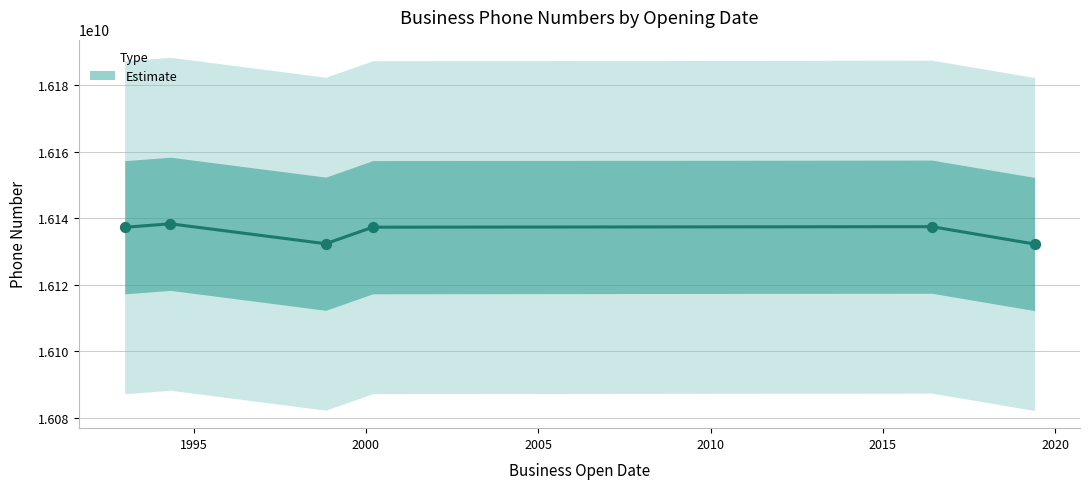

What is the change in value from 1995 to 2000?

-5983470